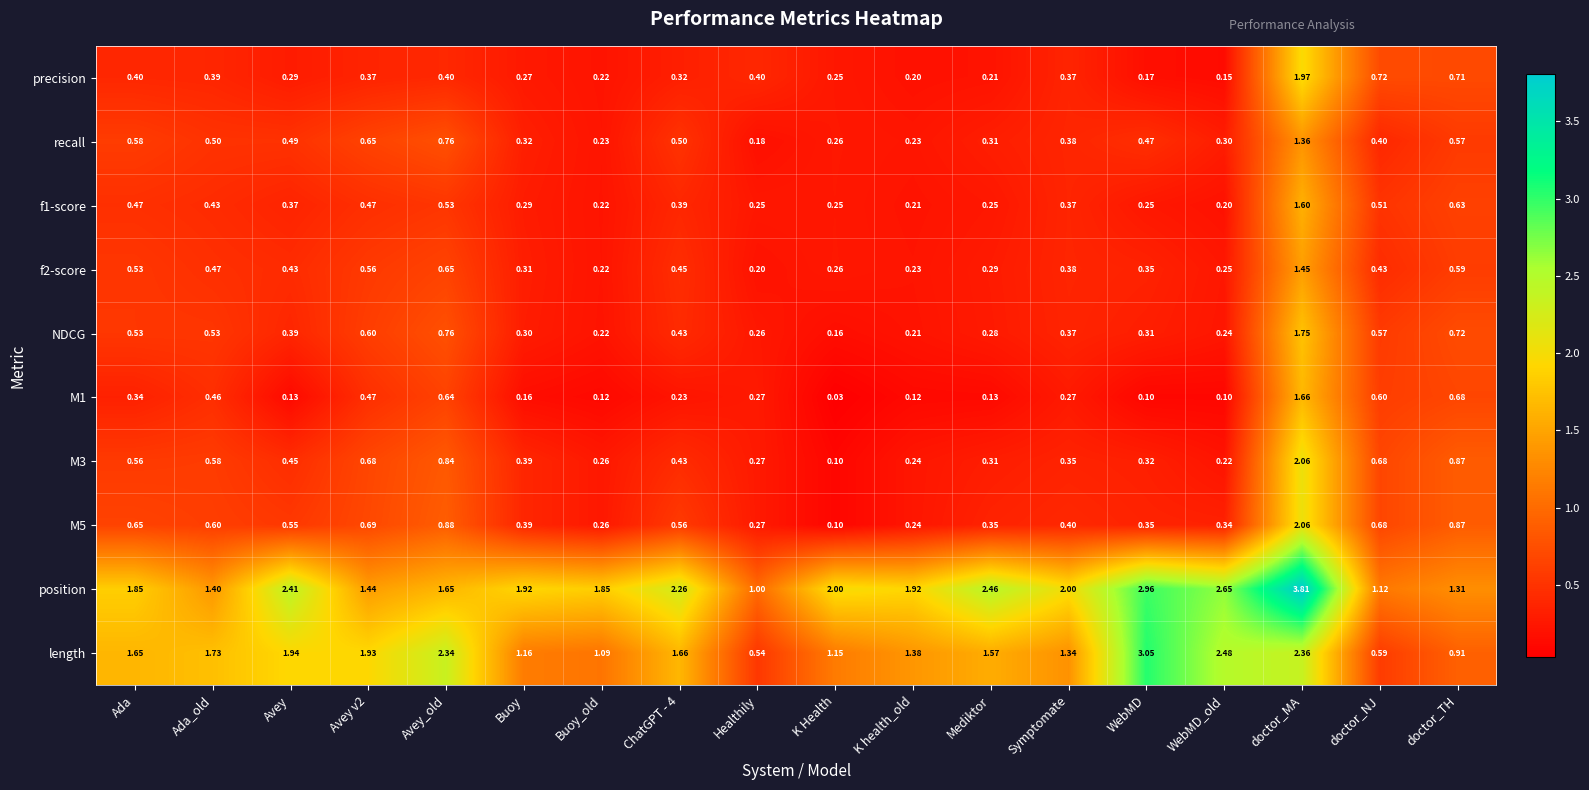

Which series has the largest range (max minus min)?

position